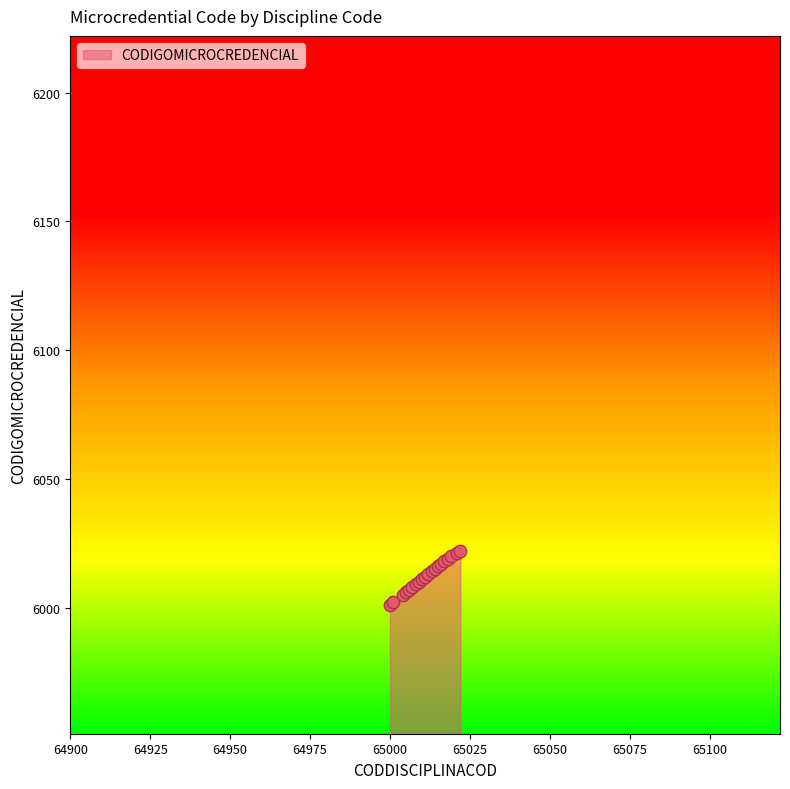

What is the greatest value displayed?

6022